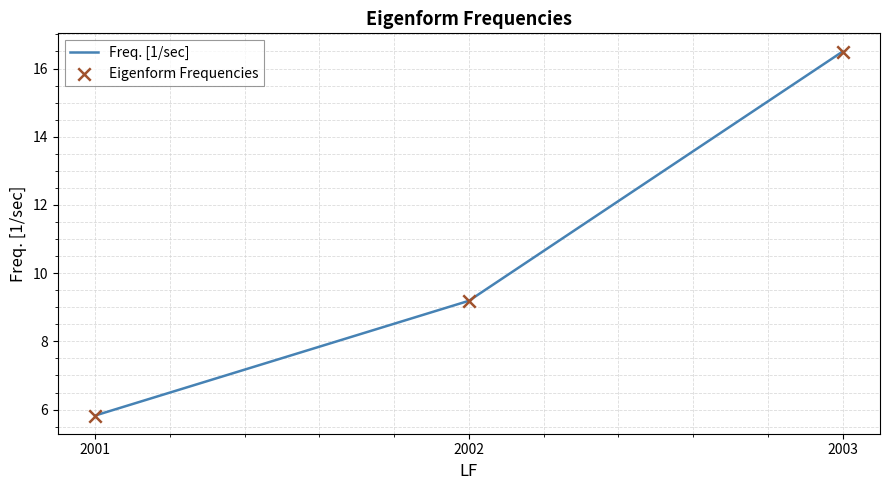

What is the ratio of the value at 2002 to the value at 2003?

0.6